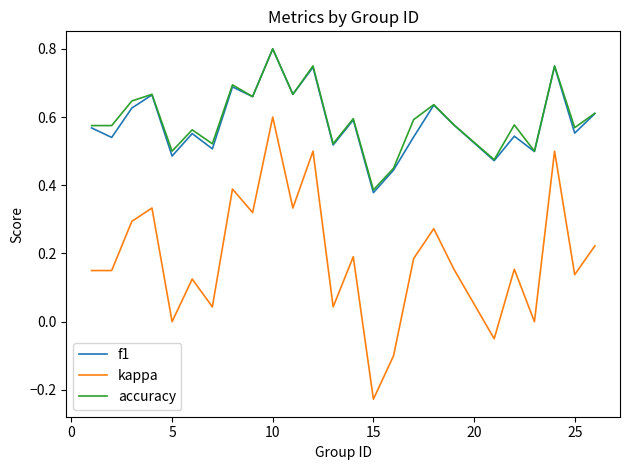

True or false: kappa and f1 intersect in this chart.

False